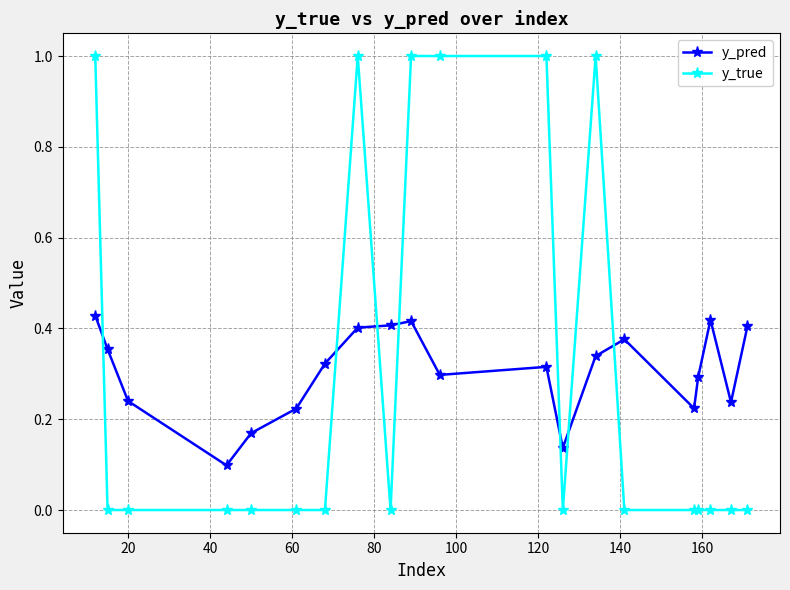

True or false: y_pred and y_true cross at least once.

True